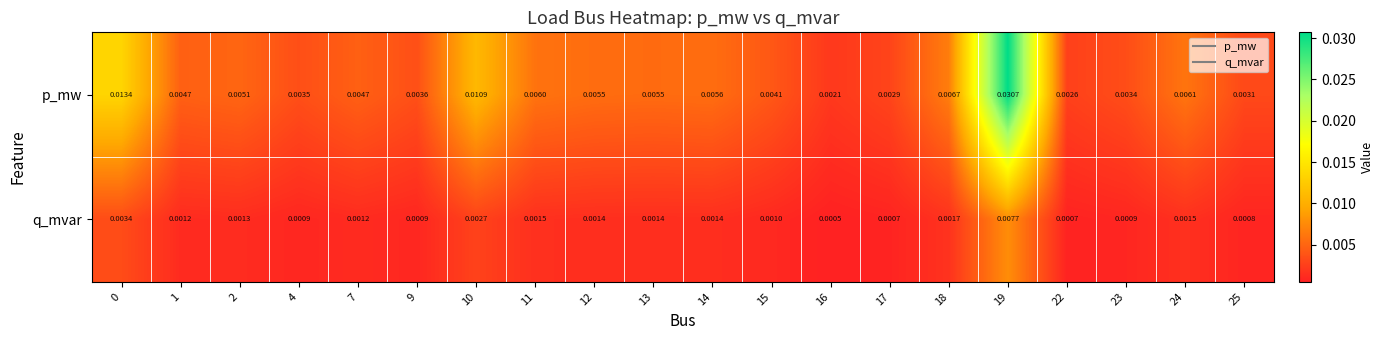

List the series in order of their overall mean, lowest first.

q_mvar, p_mw